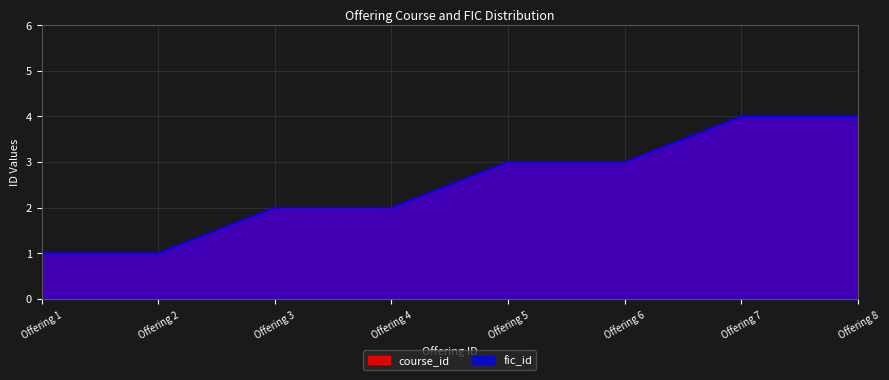

How many distinct data groups are displayed?

2